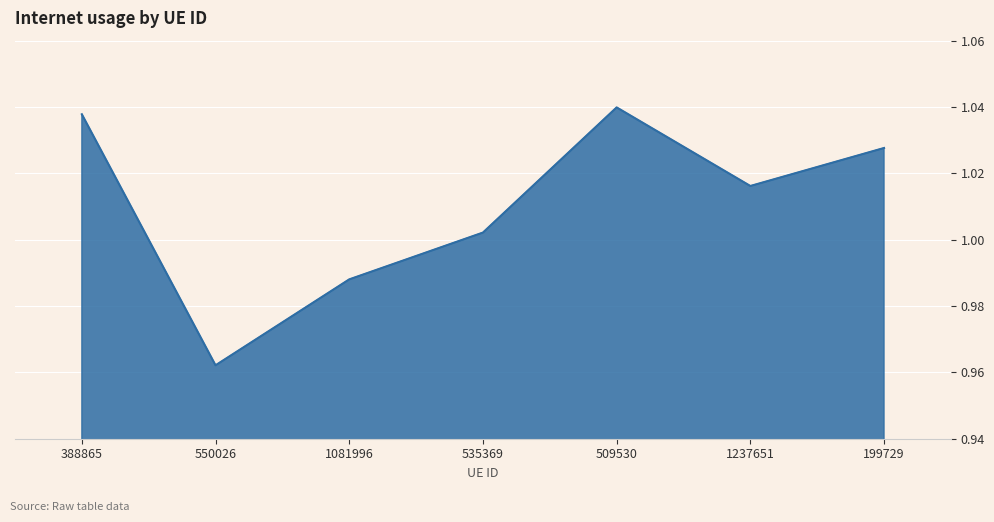

Is it true that the value at 550026 is 0.3?

False